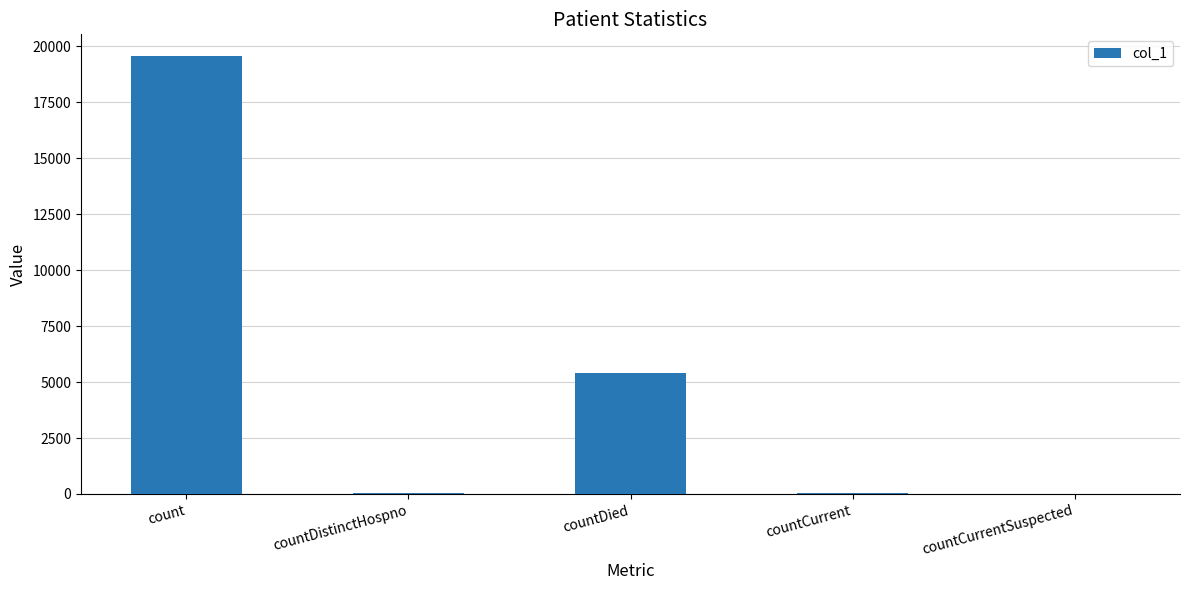

What is the change in value from count to countCurrentSuspected?

-19558